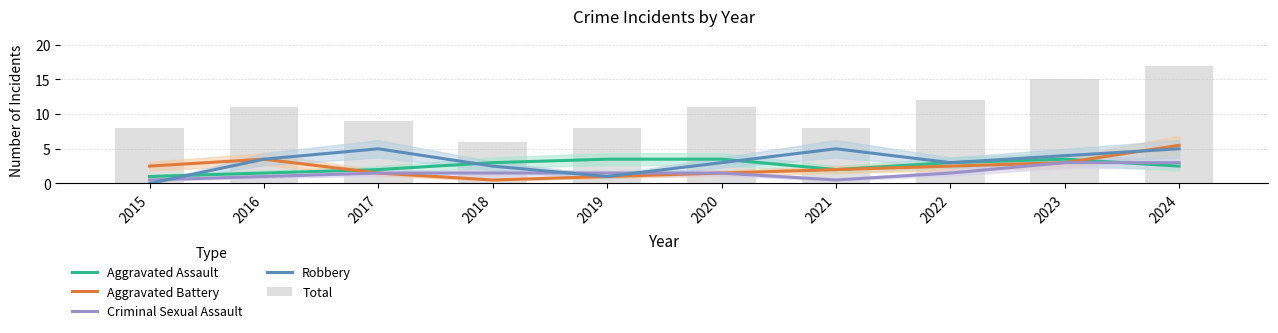

Rank the categories by Aggravated Battery value from lowest to highest.

2018, 2019, 2017, 2020, 2021, 2015, 2022, 2023, 2016, 2024